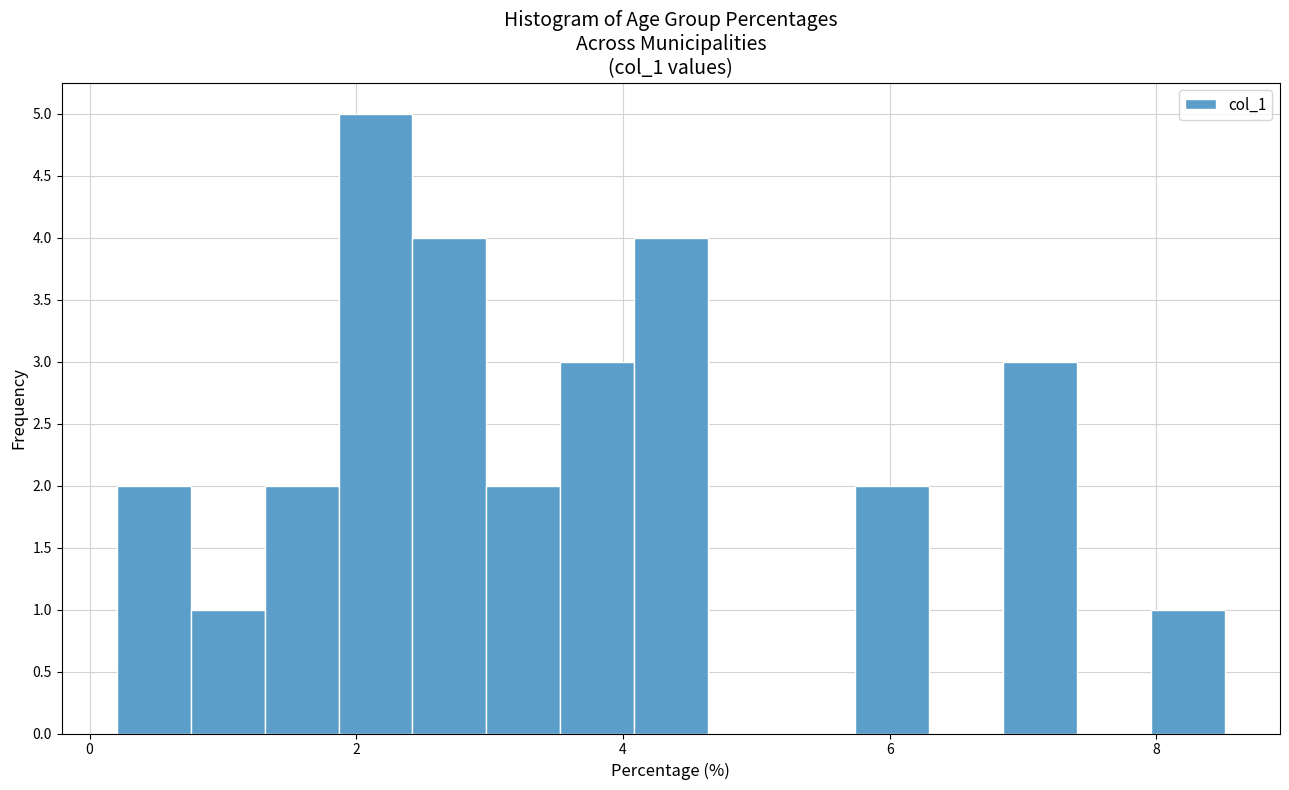

Around what value on the x-axis is the tallest bar? Give the approximate position of its centre, as read against the axis.

2.2